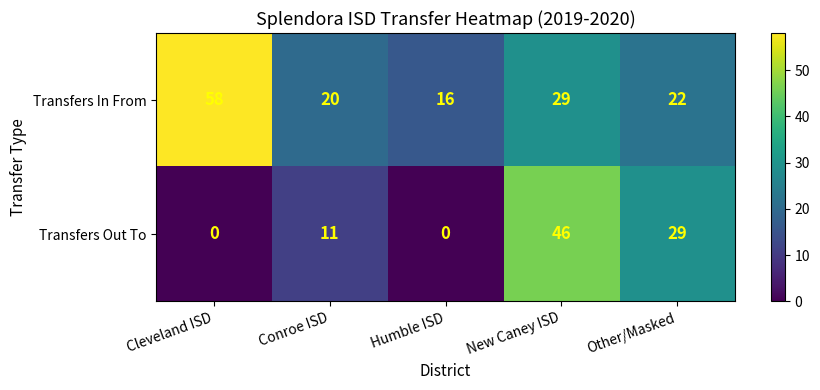

Which series has the largest total across all categories?

Transfers In From